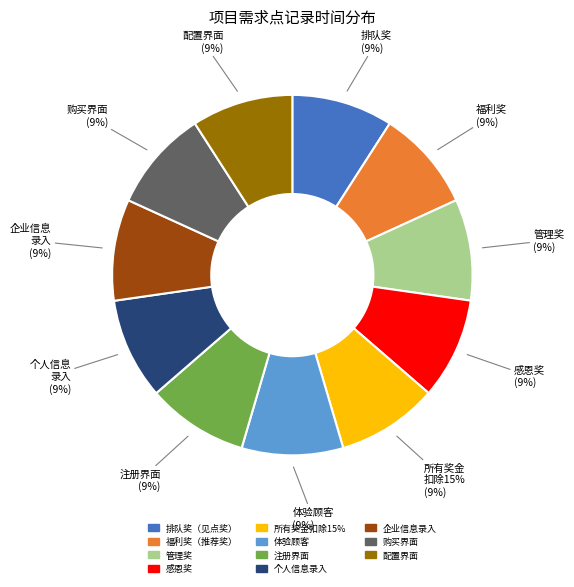

Is there a majority slice in this chart?

No